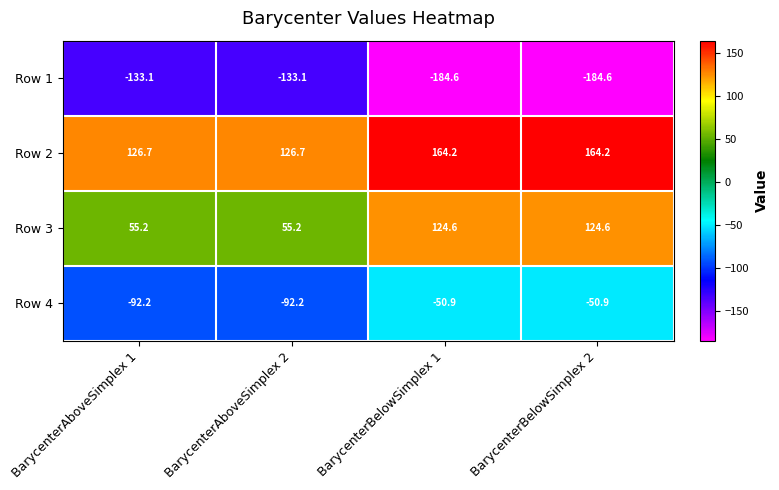

Which series has the largest range (max minus min)?

Row 3